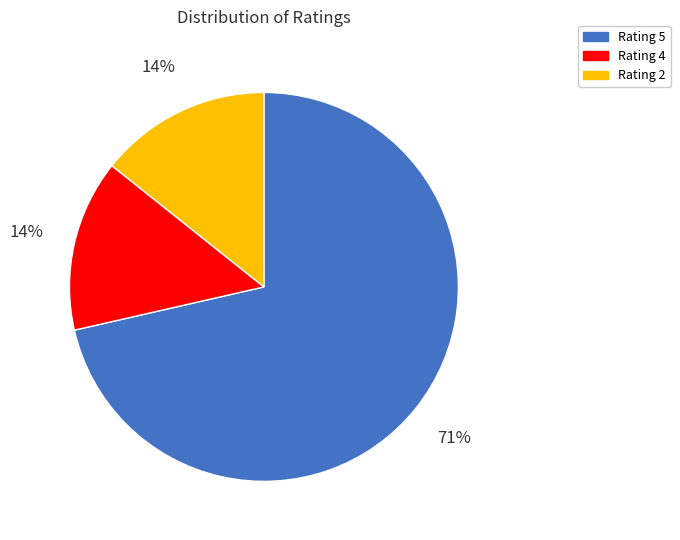

Count the number of slices in the pie.

3